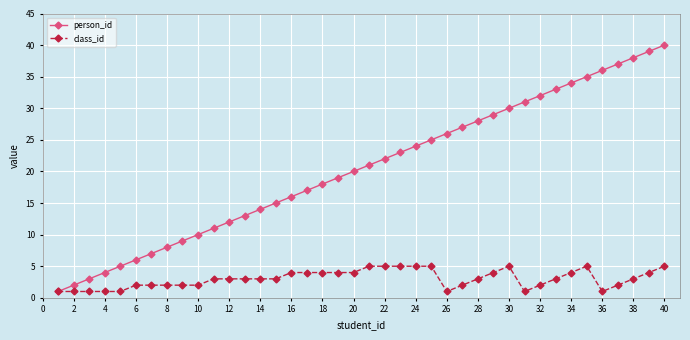

Rank the series by their average value, from highest to lowest.

person_id, class_id